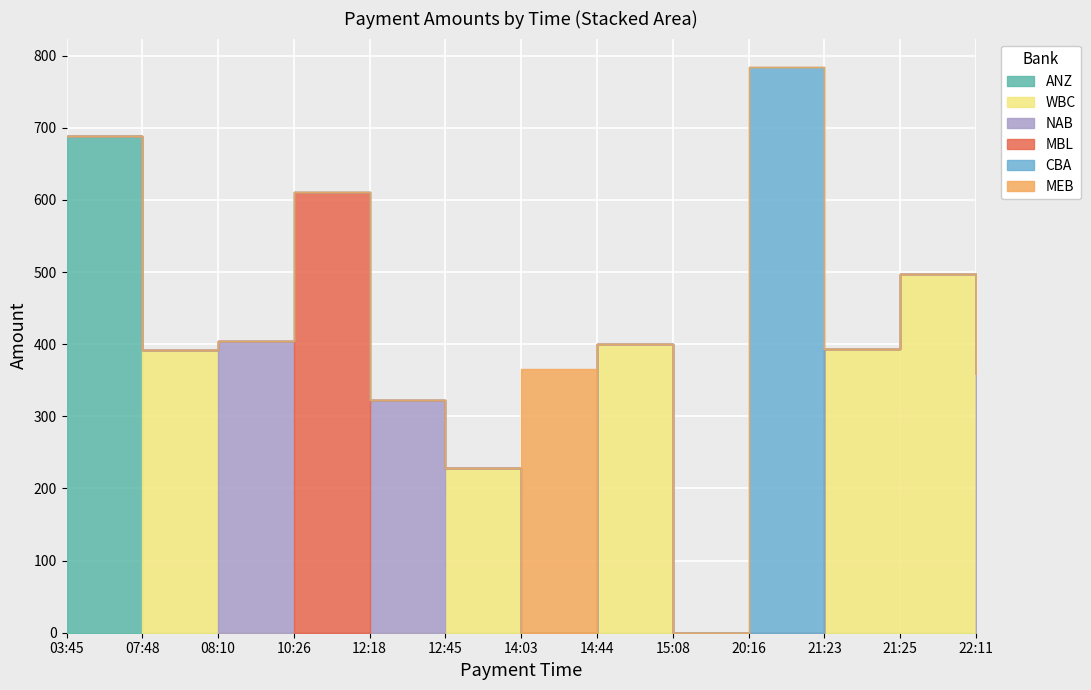

Where do ANZ and WBC first cross each other?

03:45 and 07:48